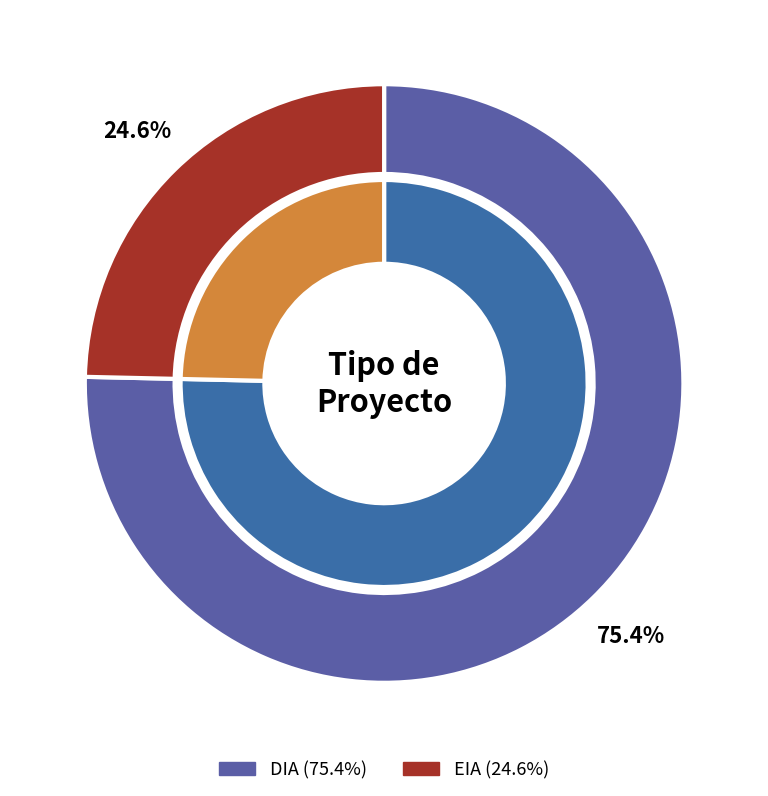

The EIA slice represents 25% of the pie. True or false?

True